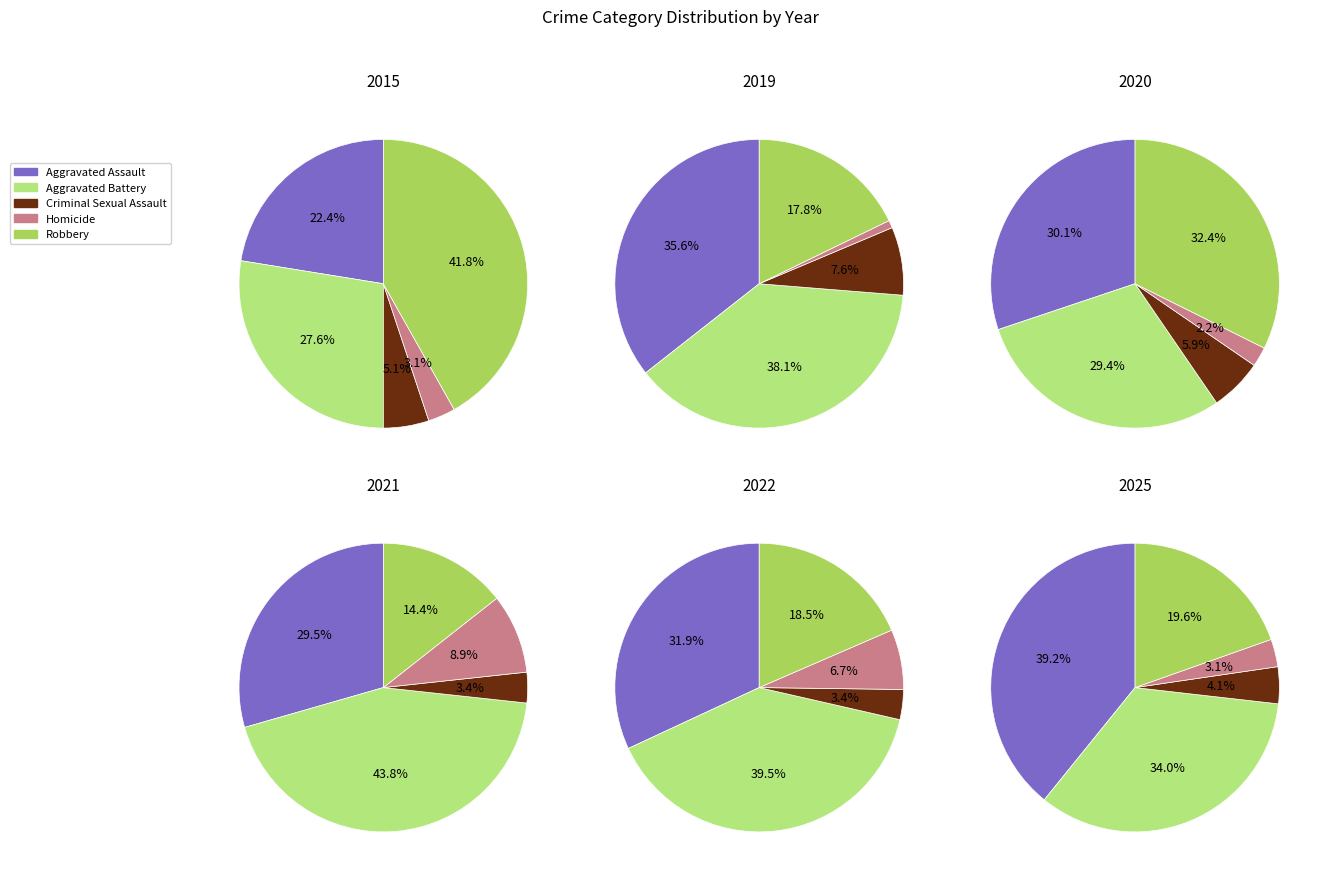

Is Aggravated Battery the majority of the pie?

No